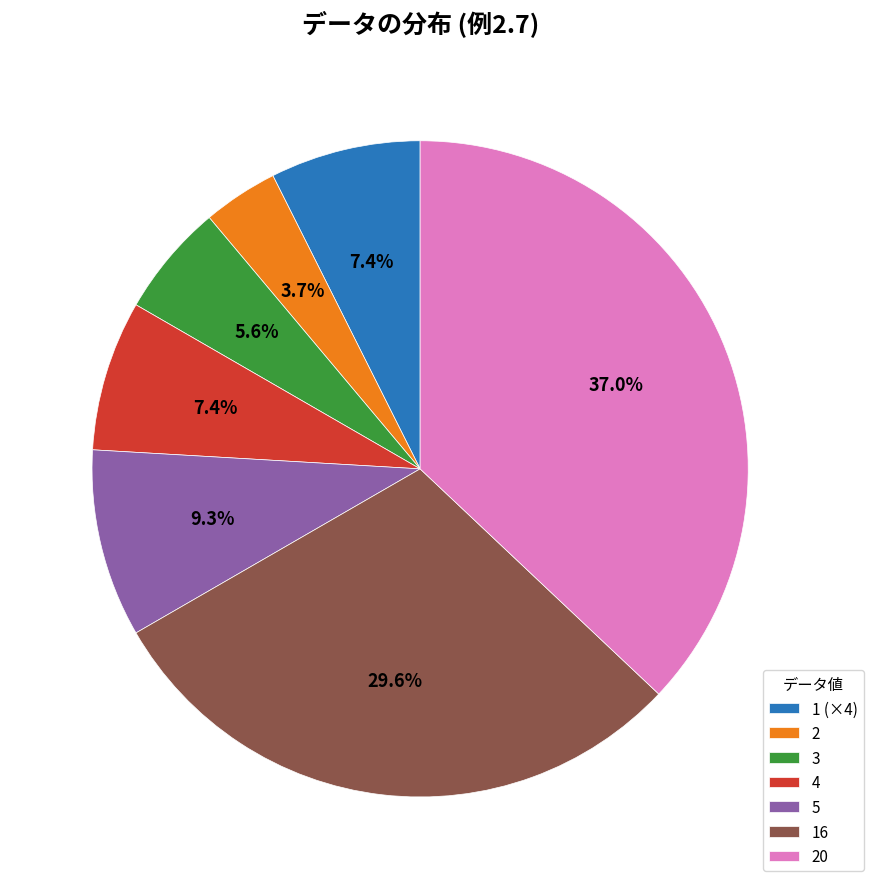

Combined, do 5 and 16 account for over 50%?

No